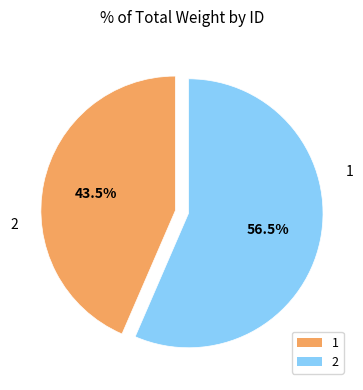

What is the ratio of the value at 2 to the value at 1?

1.3